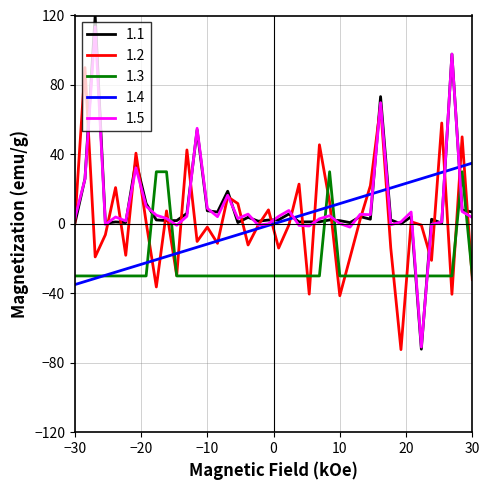

What is the maximum value shown in the chart?

120.0